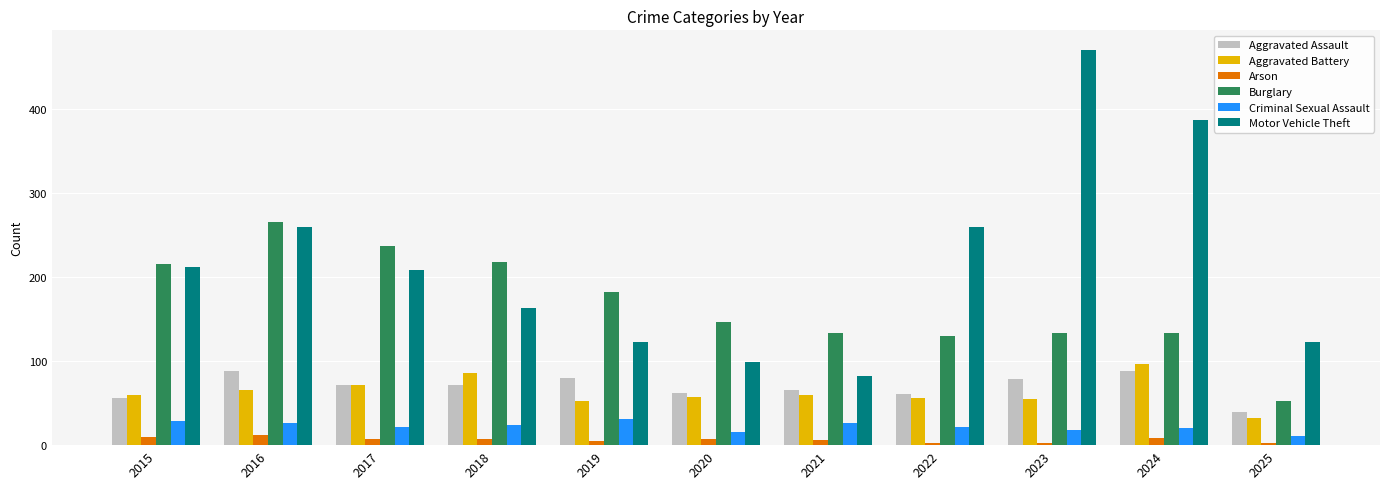

Is it true that Burglary equals 212 at 2022?

False